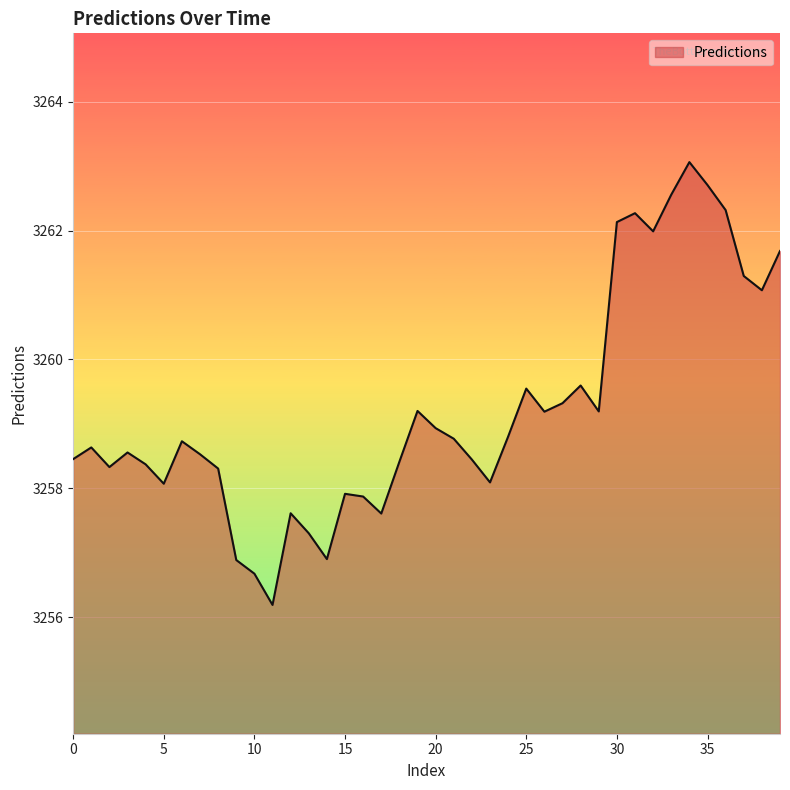

What is the smallest value displayed?

3256.2